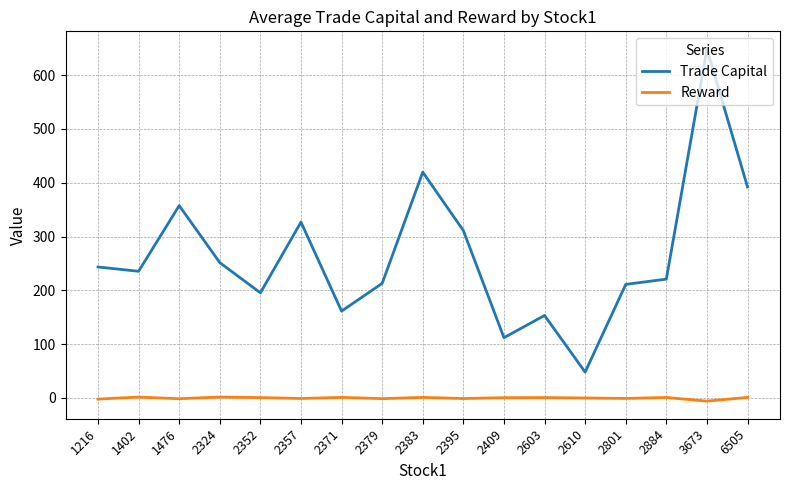

Count the number of categories in the chart.

17